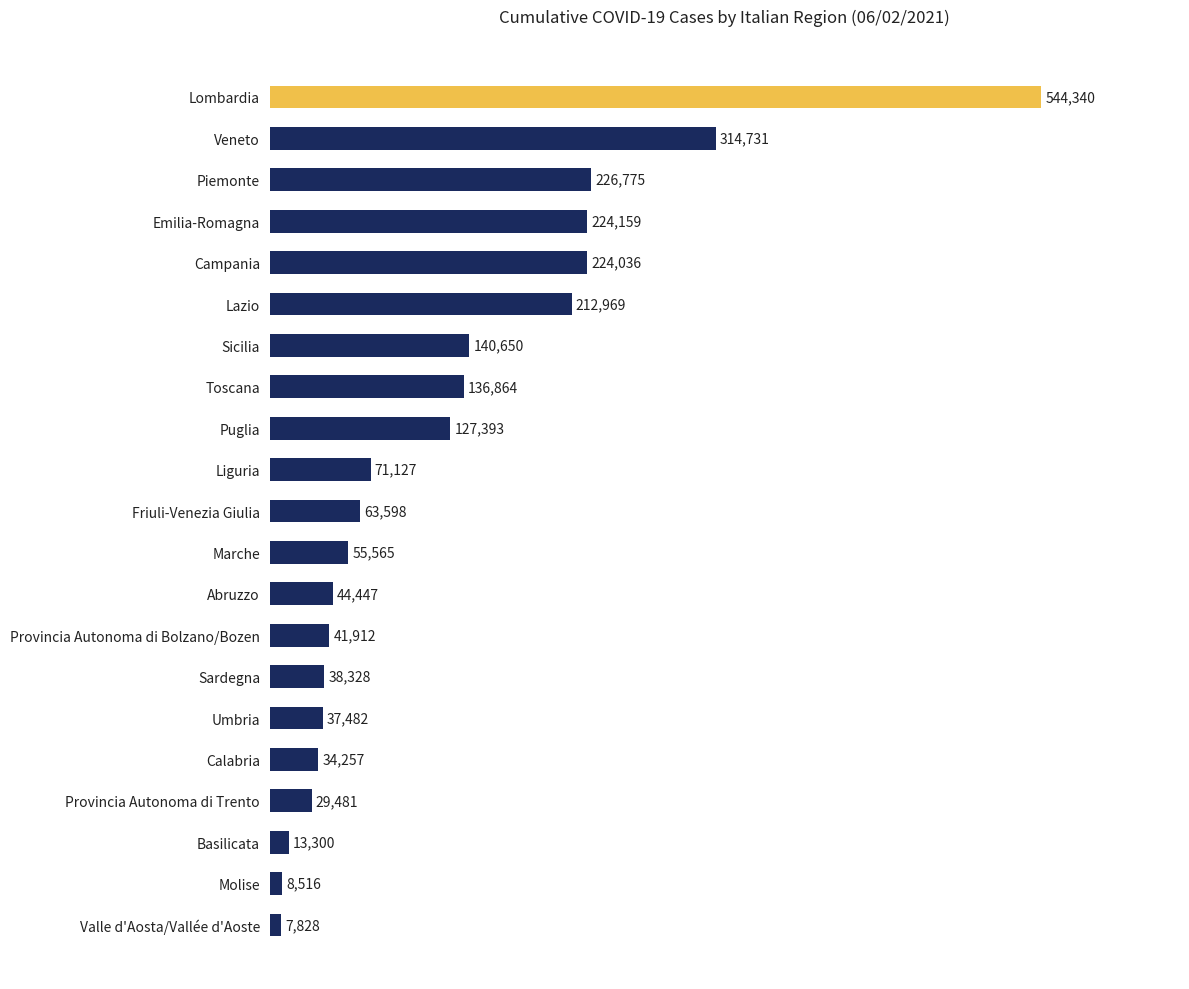

The value at Umbria is 61540. True or false?

False